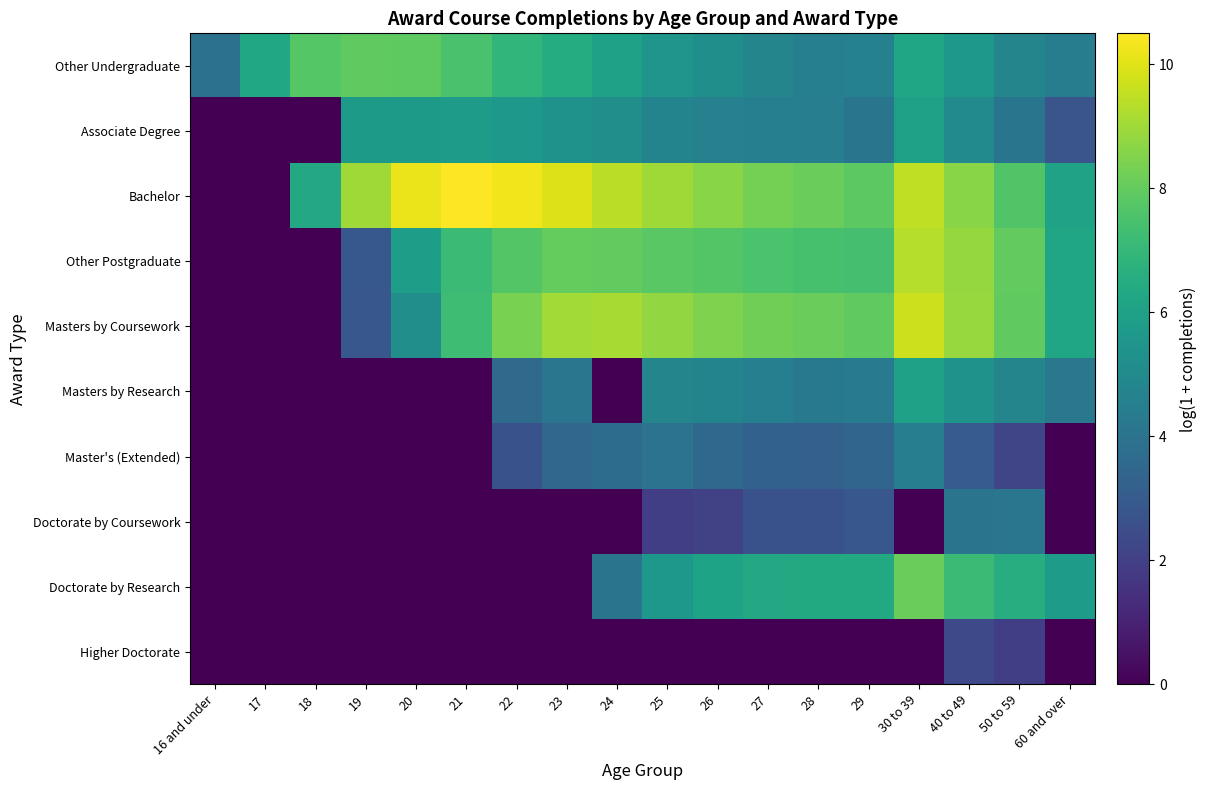

Which label corresponds to the largest value in the chart?

21